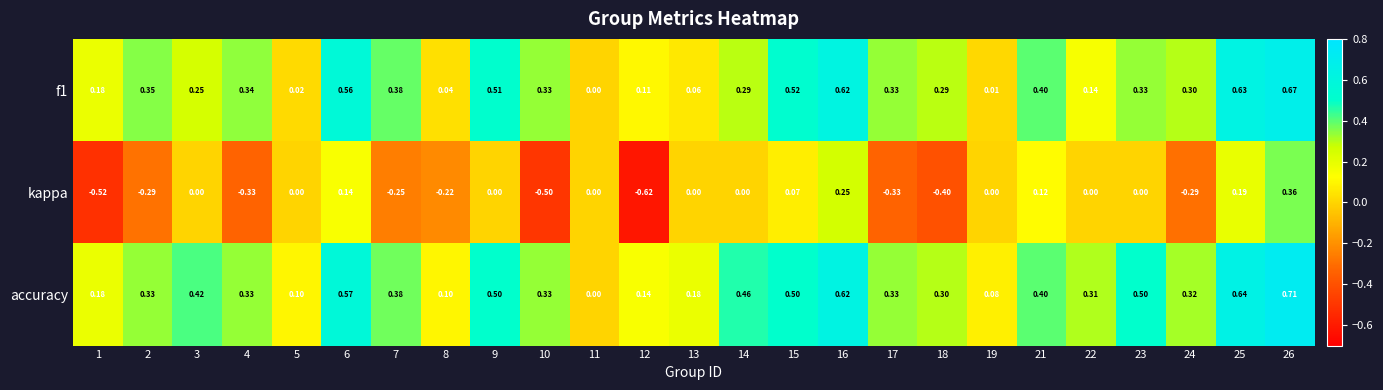

Which series has the largest total across all categories?

accuracy